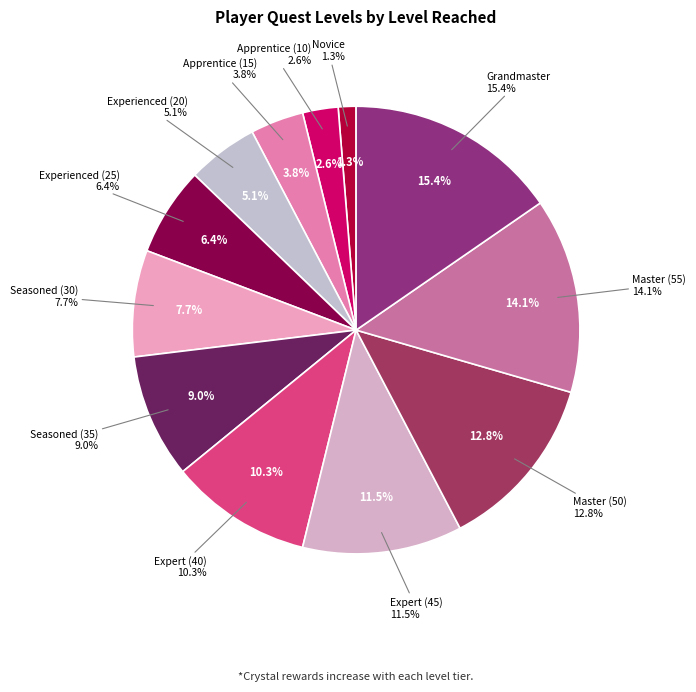

To the nearest percent, what is the difference between the largest and smallest slice percentages?

14%